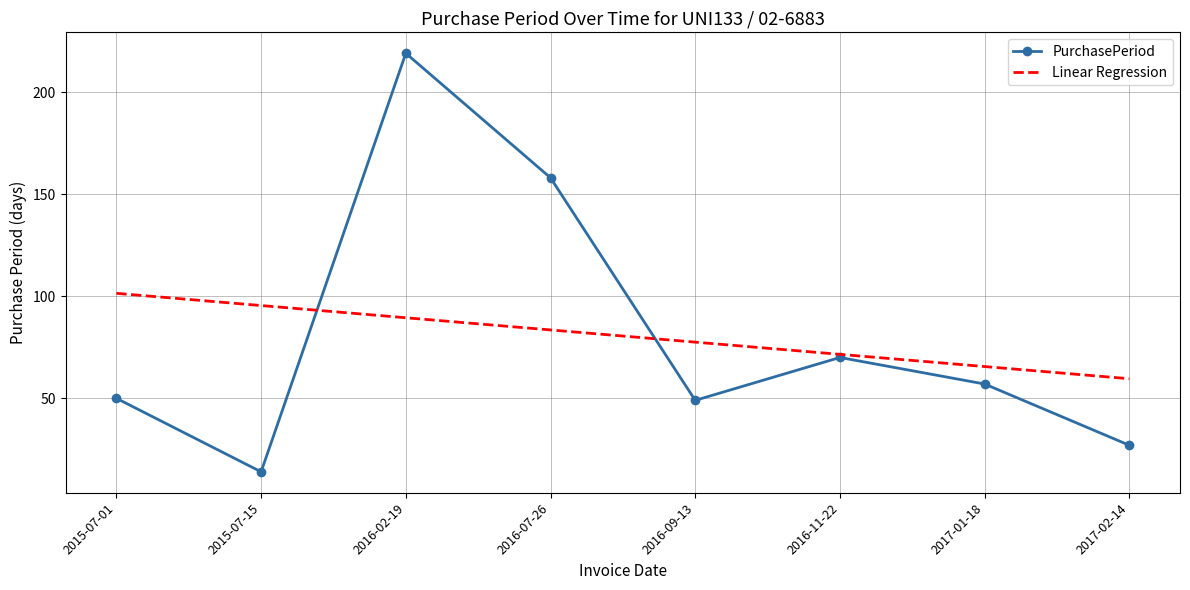

What position from the left is 2015-07-01?

1